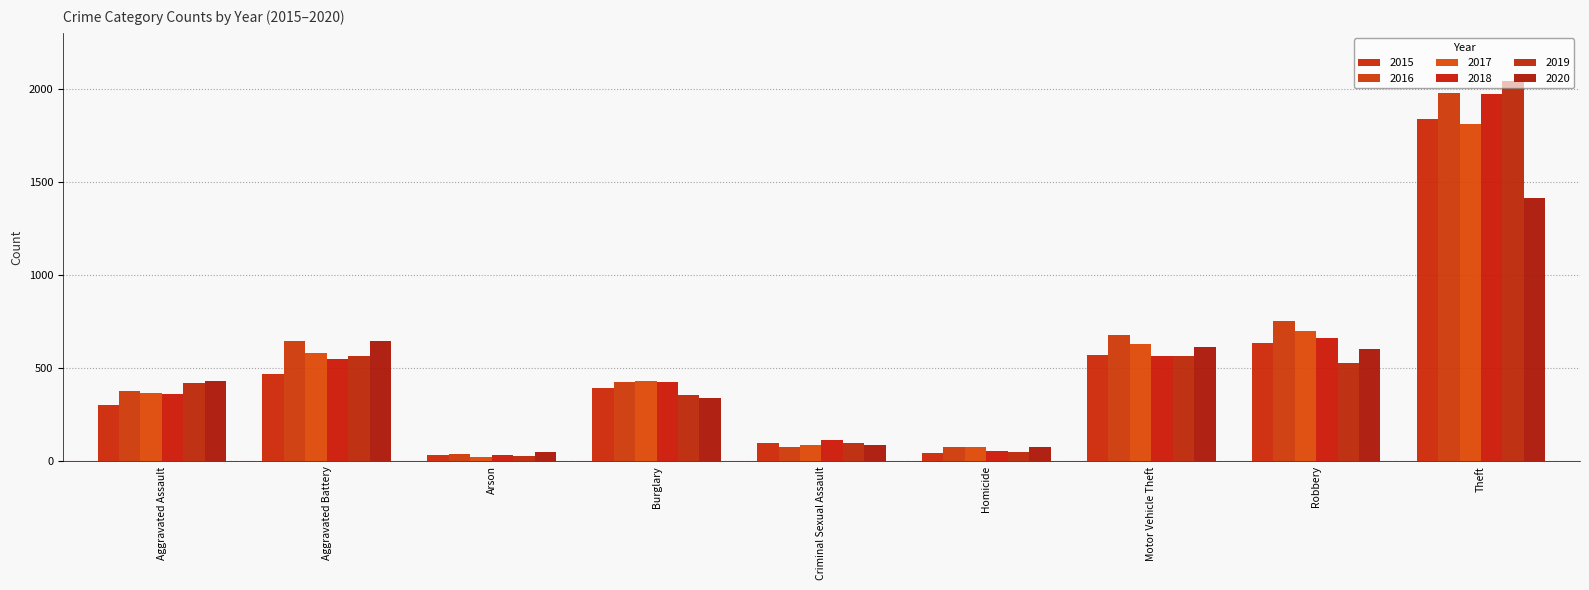

Which series has the widest spread of values?

2019